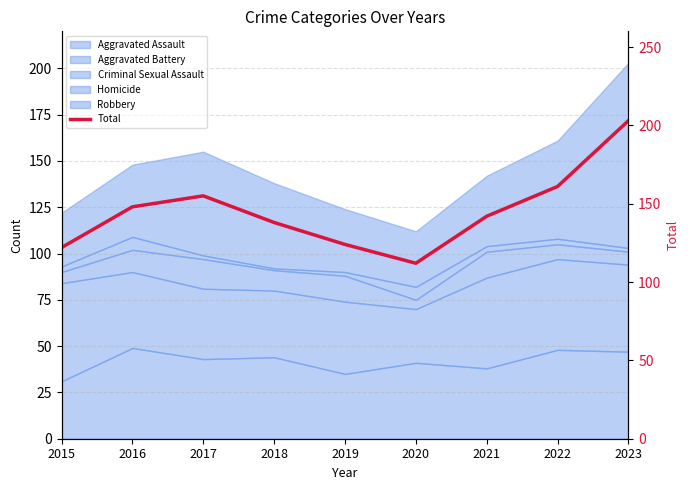

What is the value of the 3rd point from the left?

155